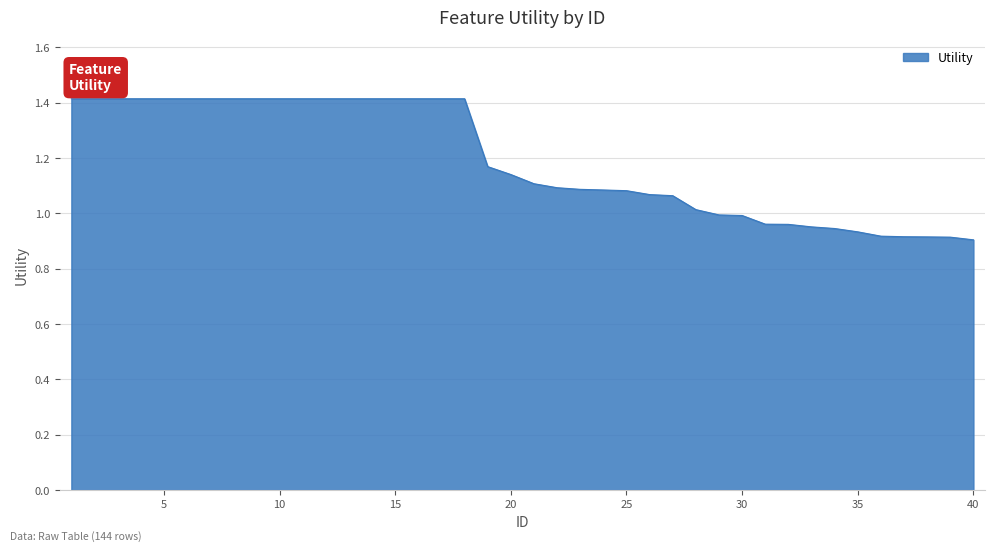

What is the maximum value shown in the chart?

1.4